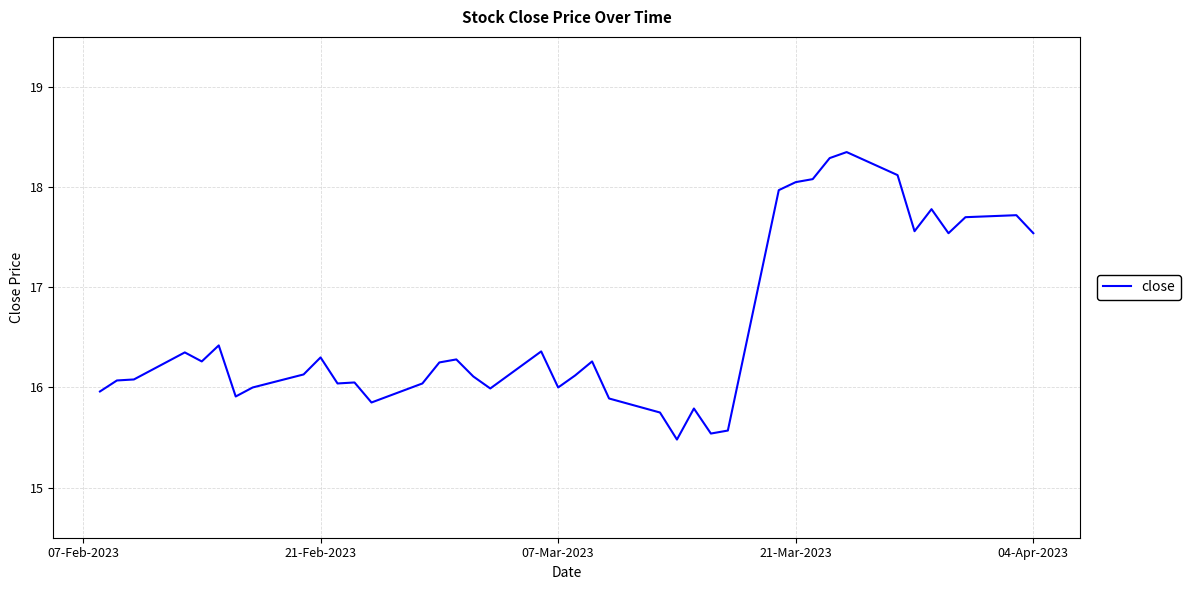

Does the chart display data point markers on the line(s)?

No